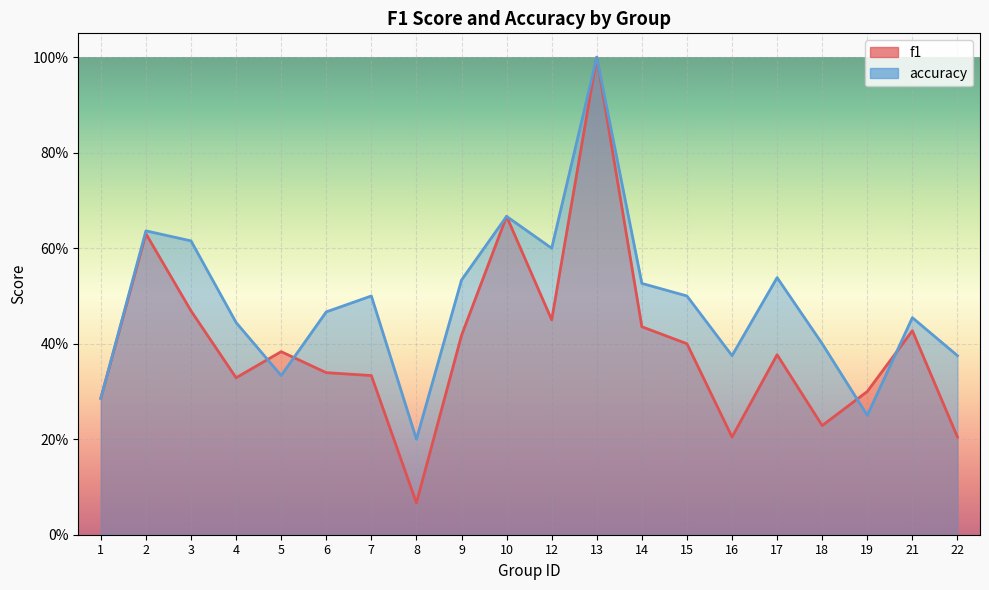

How many accuracy values are between 0 and 1?

20